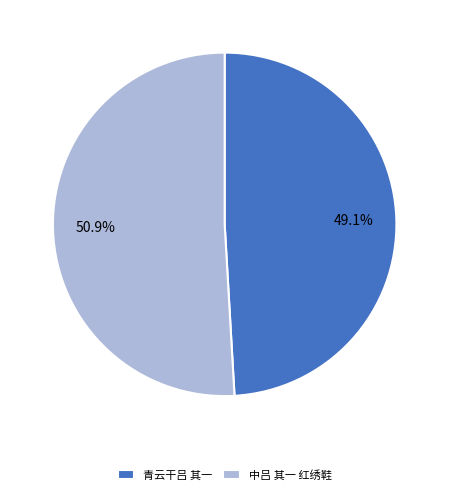

Does 中吕 其一 红绣鞋 represent more than half of the total?

Yes